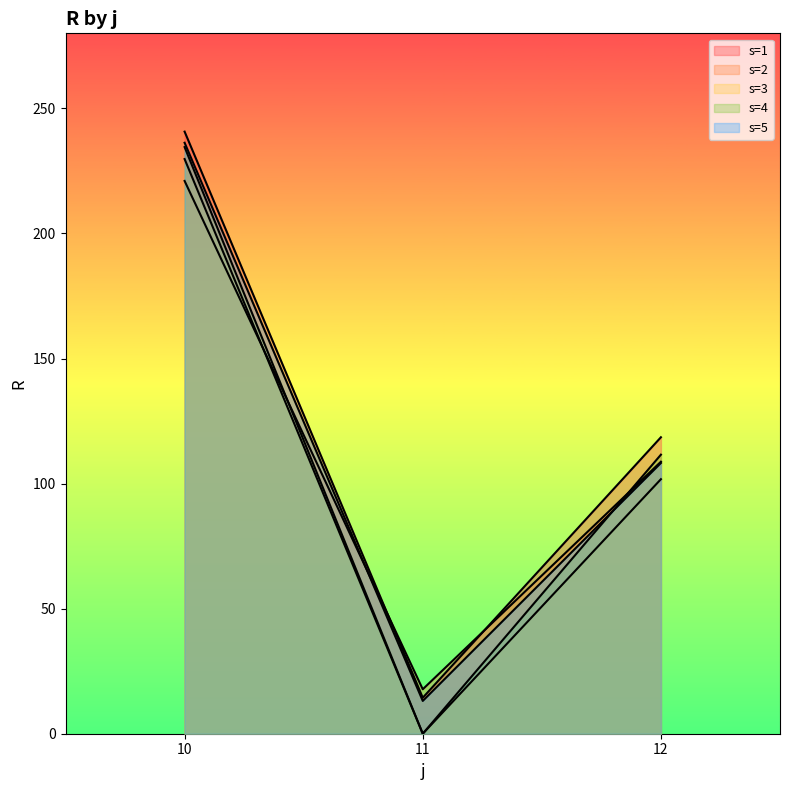

At which label does s=2 first exceed 108?

10